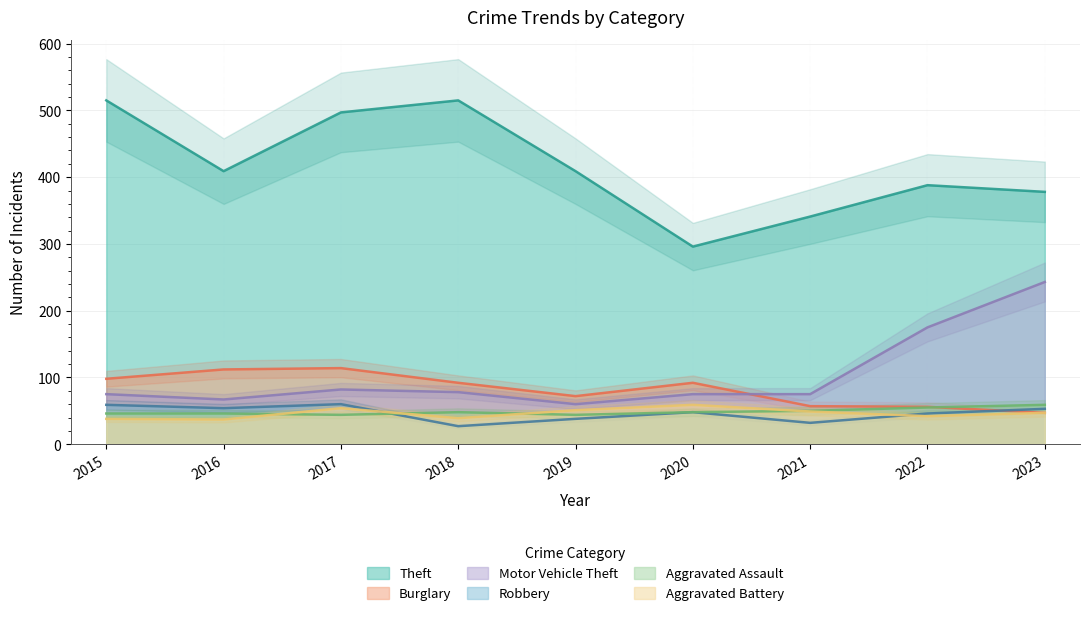

How many intersections are there between Robbery and Aggravated Battery?

2